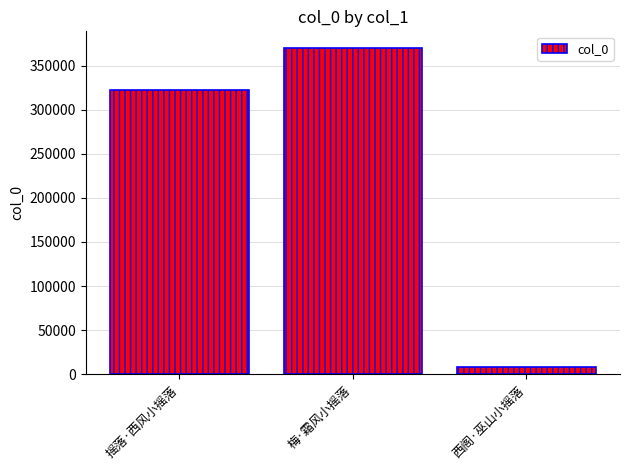

How many bars are there in total?

3